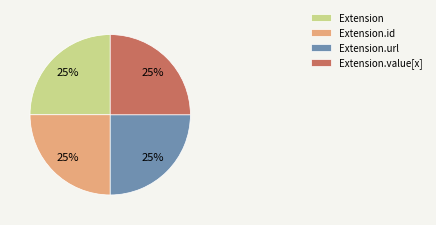

What is the ratio of the value at Extension.value[x] to the value at Extension.id?

1.0